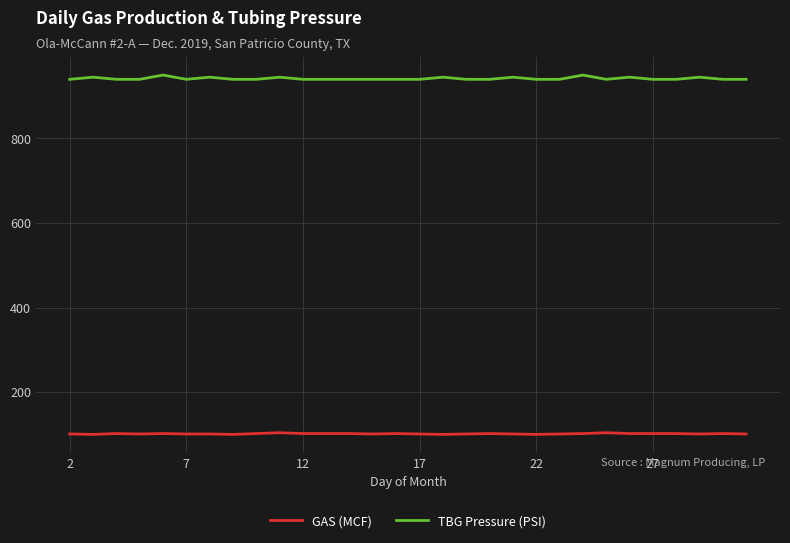

List the series in order of their peak value, lowest first.

GAS (MCF), TBG Pressure (PSI)